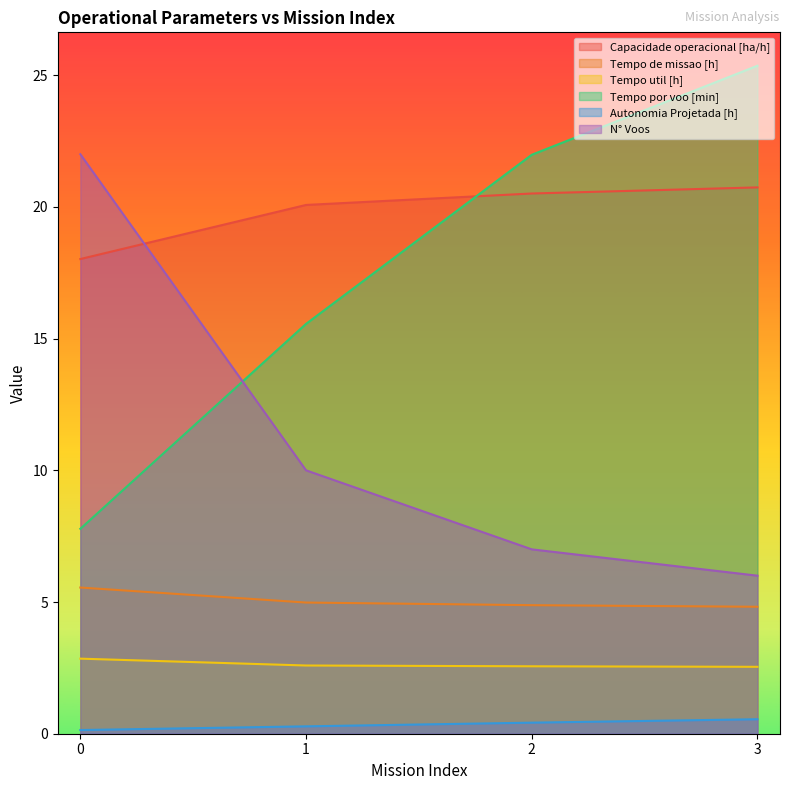

How many data points in N° Voos are above 10?

1